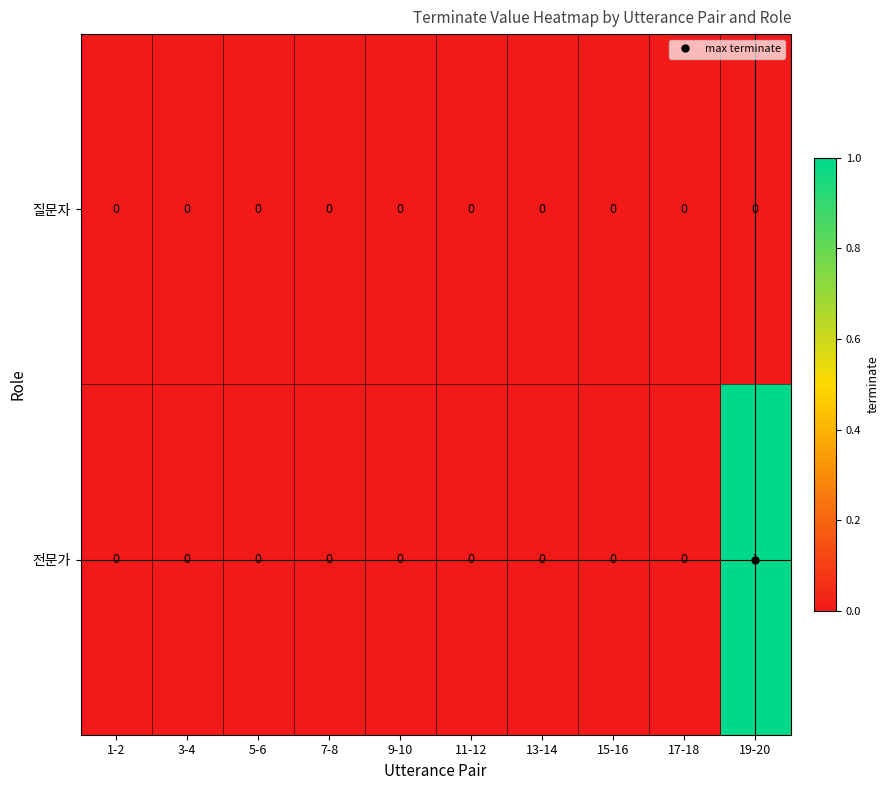

Rank the series at 19-20 from highest to lowest value.

전문가, 질문자